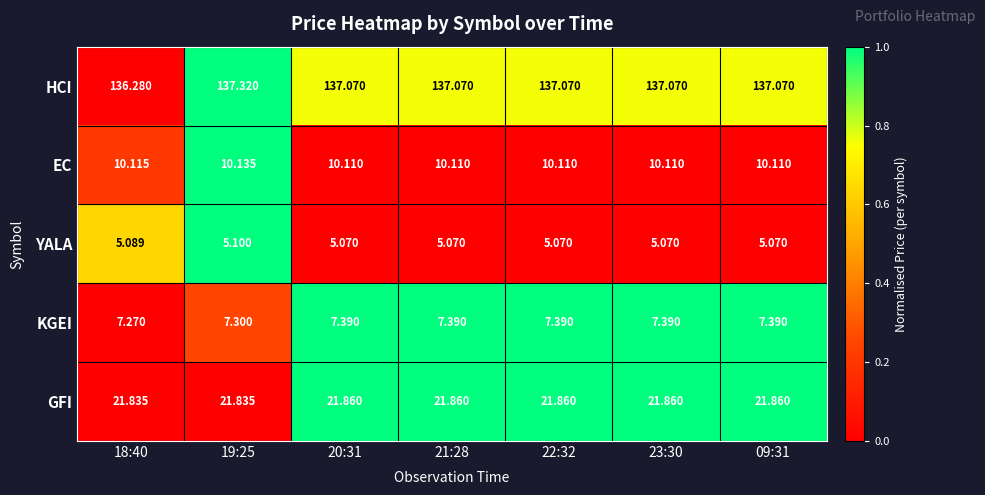

At 22:32, list the series in order from largest to smallest.

HCI, GFI, EC, KGEI, YALA